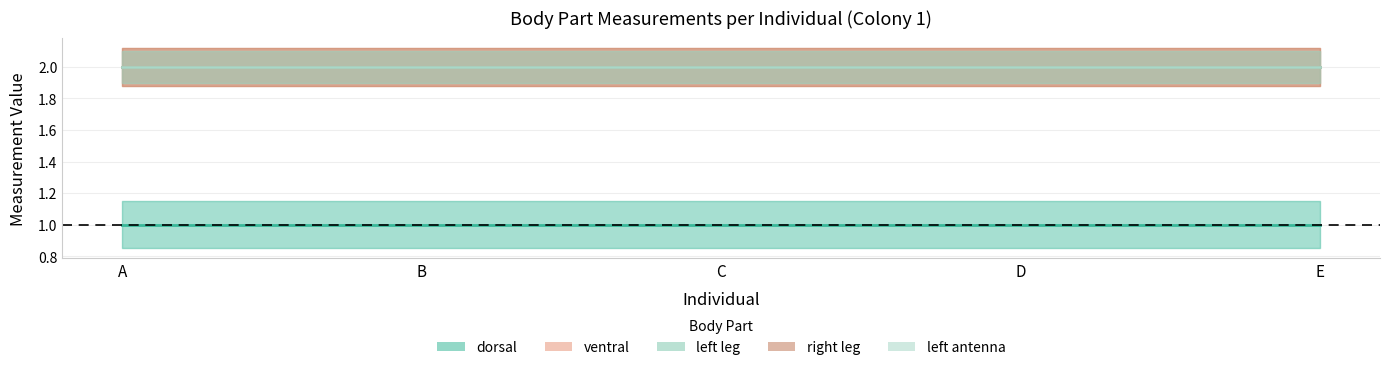

Reading left to right, transcribe all the data shown in this chart.

dorsal: 1	1	1	1	1
ventral: 2	2	2	2	2
left leg: 2	2	2	2	2
right leg: 2	2	2	2	2
left antenna: 2	2	2	2	2